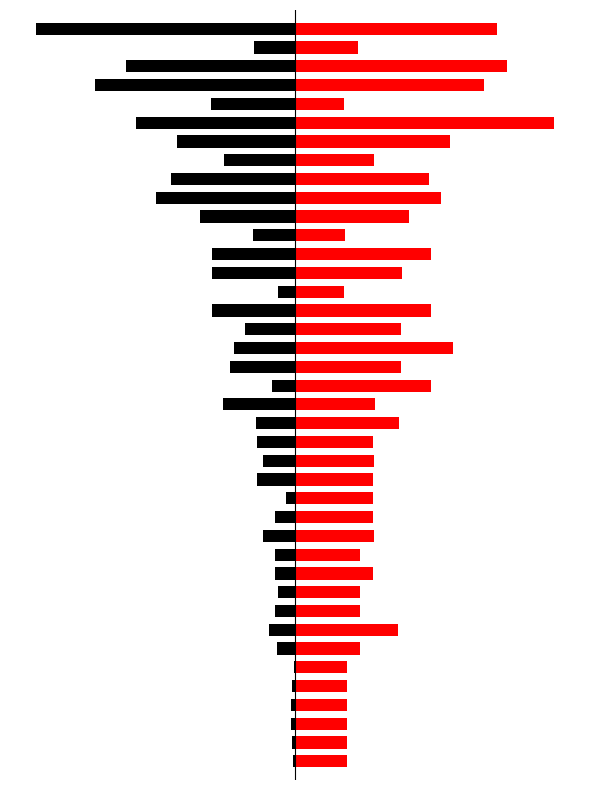

Is the value of Leve Gil at 31 greater than the value of Leve EXP at 22?

Yes